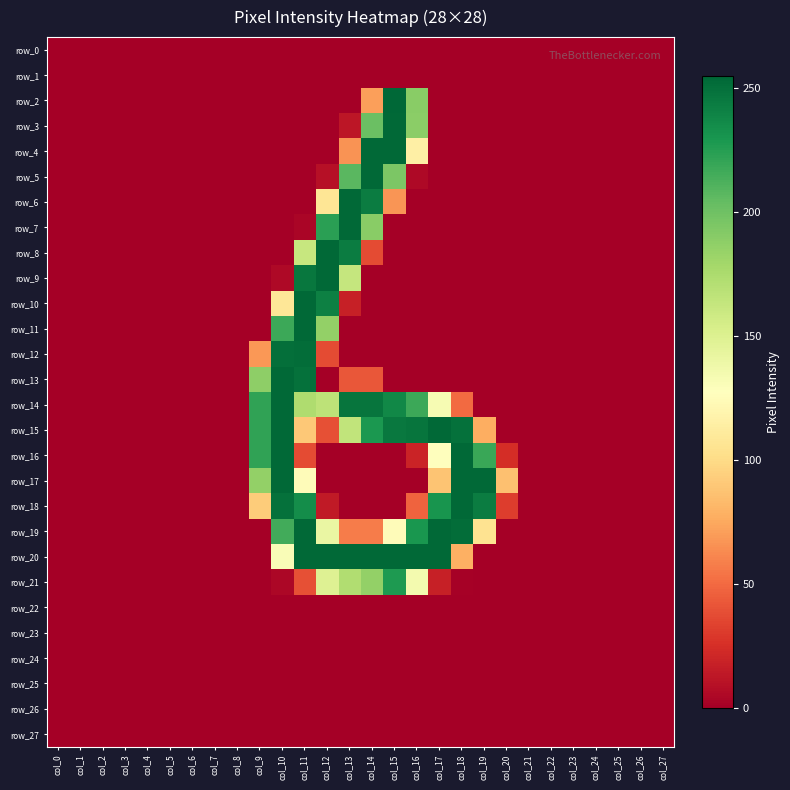

Count the number of categories in the chart.

28